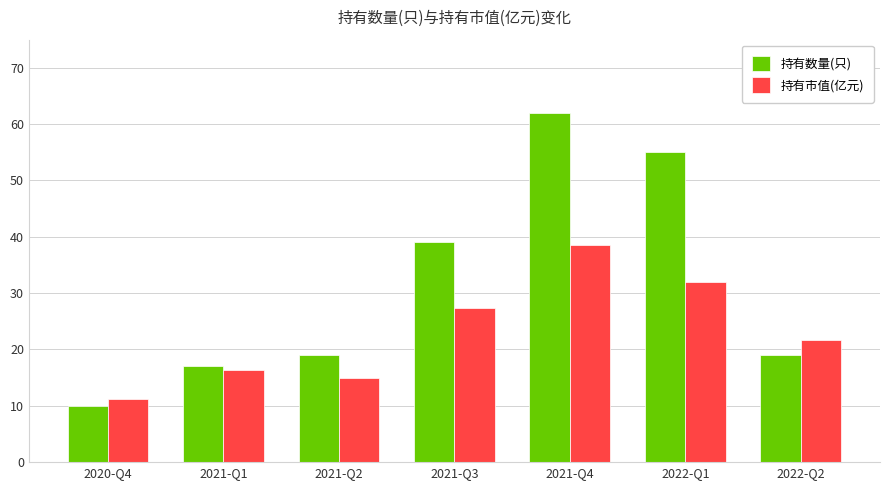

What are all the series names shown in the legend?

持有数量(只), 持有市值(亿元)